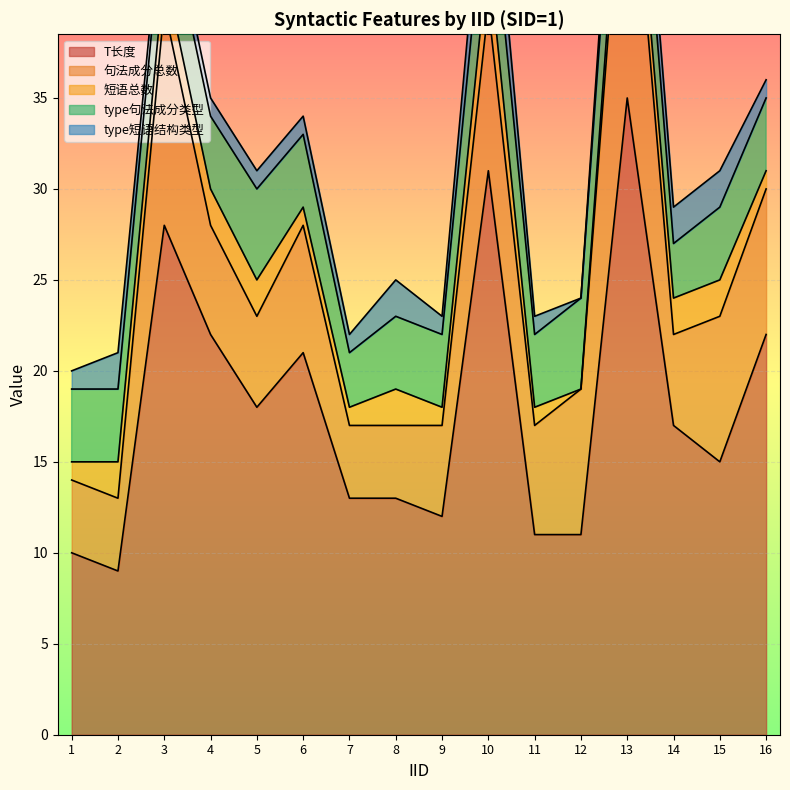

What are all the series names shown in the legend?

T长度, 句法成分总数, 短语总数, type句法成分类型, type短语结构类型